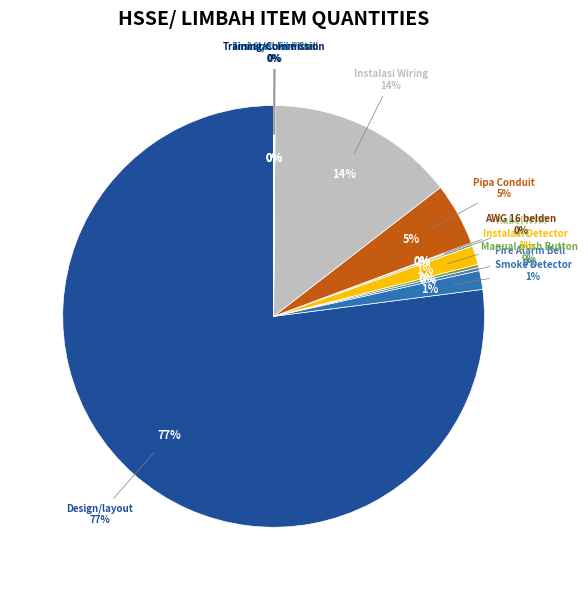

Rank the categories by value from lowest to highest.

Training dan Comissioning test, Fire Control Panel, Instalasi Fire Control, AWG 16 belden, Kabel NYM, Fire Alarm Bell, Manual push Botton / call point, Photoelectric Smoke Detector Multi, Instalasi Detector, Pipa Conduit, Instalasi sistem wiring, Design atau layout sistem